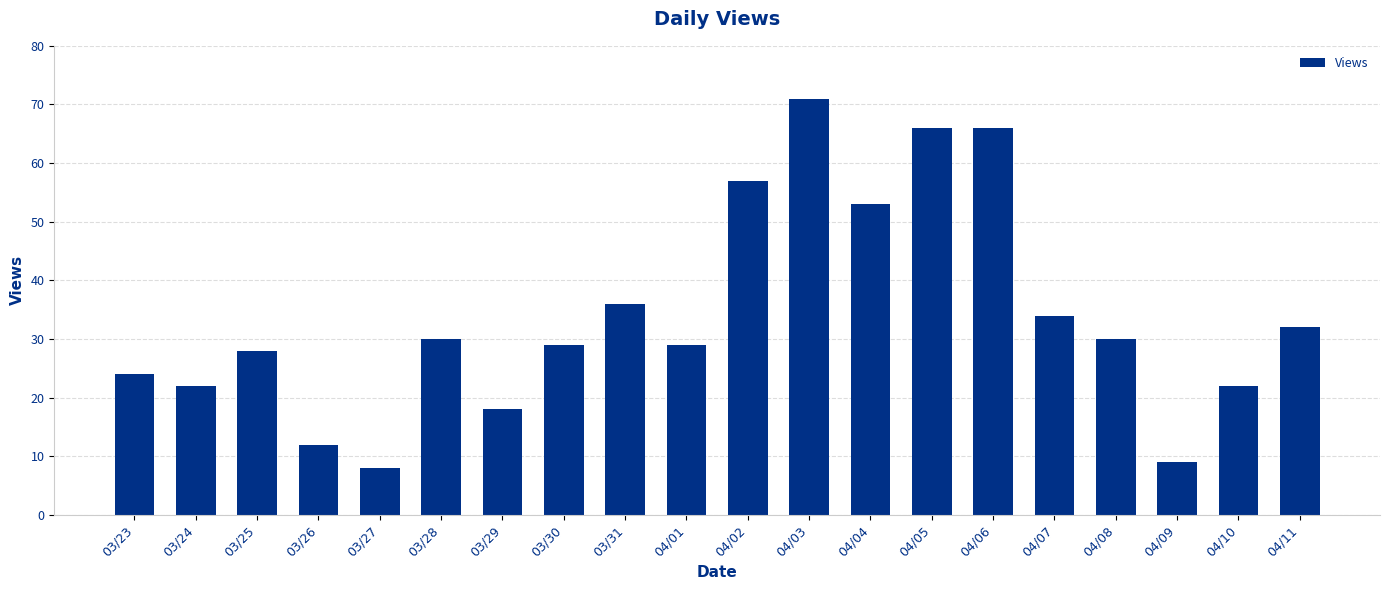

What is the sum of the values at 04/05 and 03/24?

88